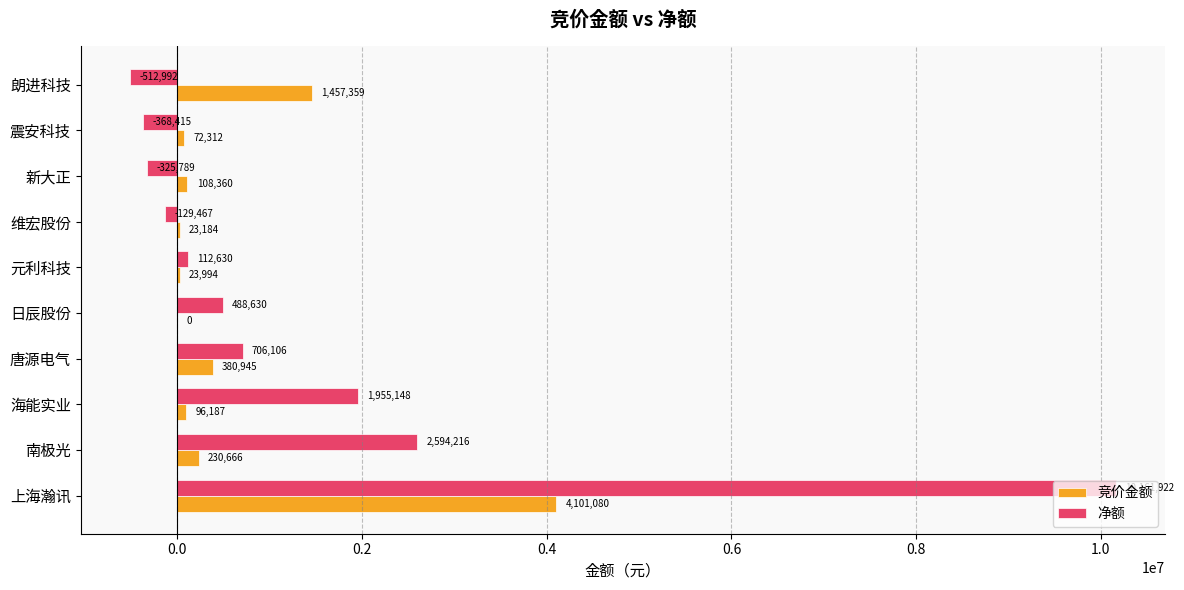

The value of 净额 at 朗进科技 is -512992. True or false?

True